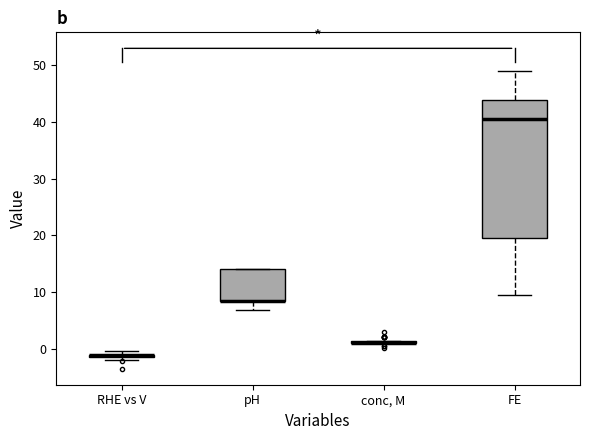

Where does the lower whisker of the box for FE end on the y-axis? The values are not printed on the chart, so give them approximately, as read against the axis.

9